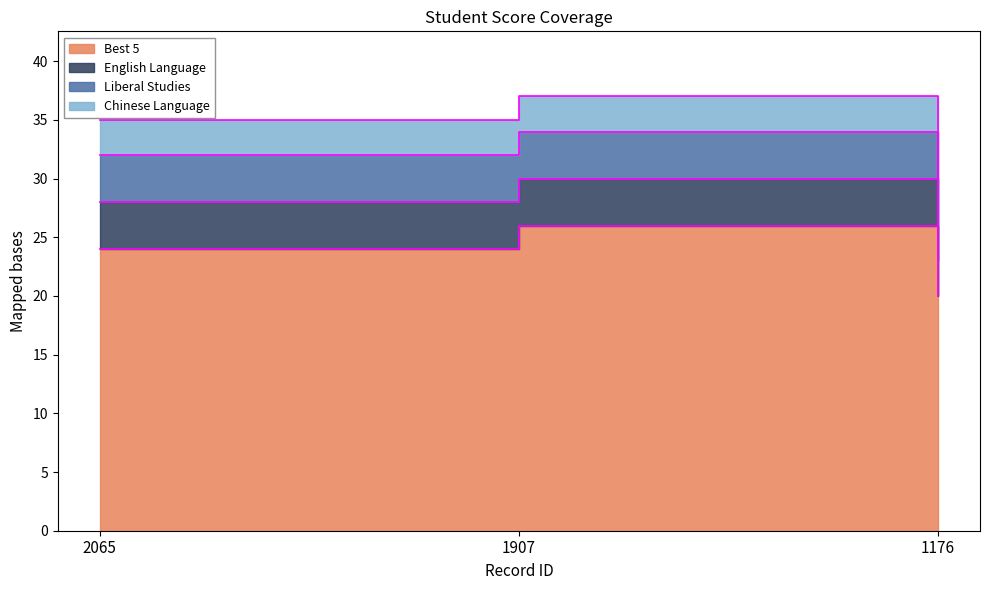

At how many categories does at least one series exceed 5?

3